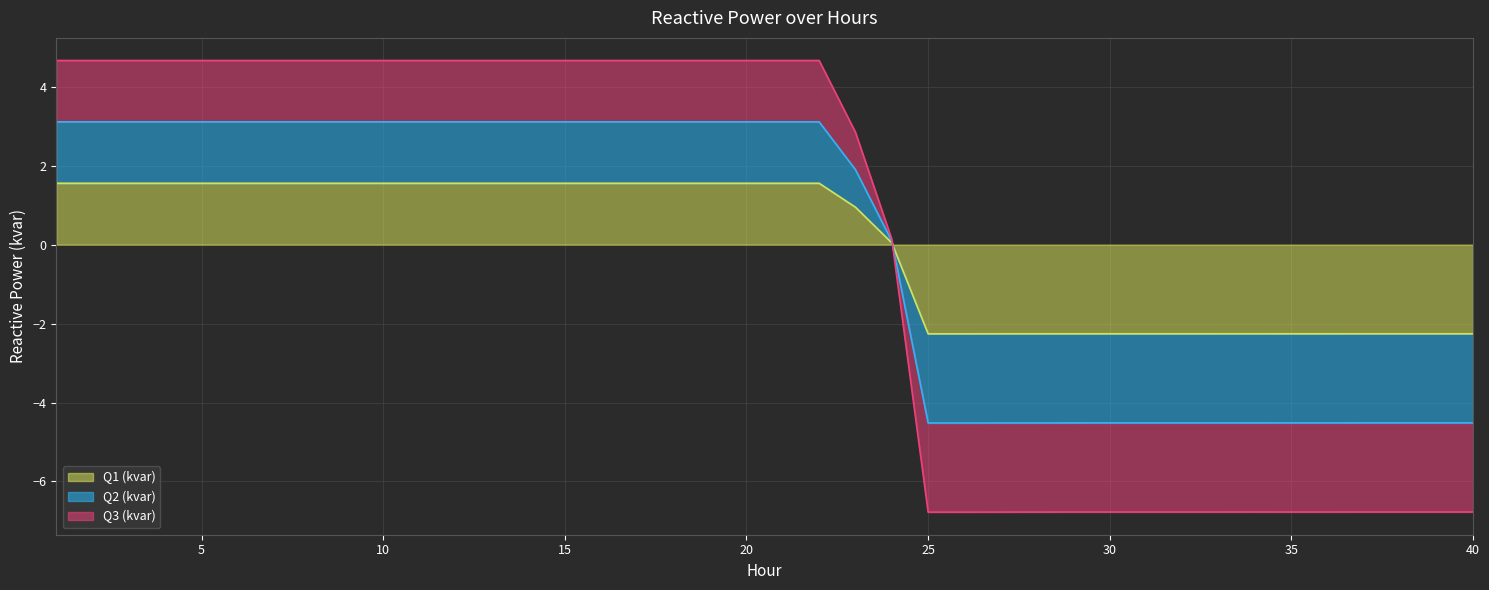

How many lines are shown in the chart?

3